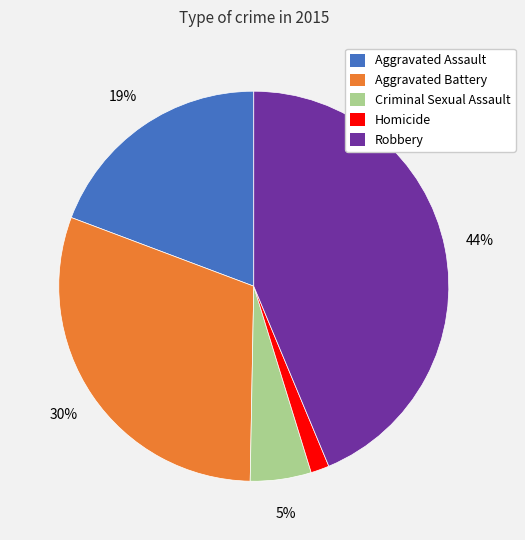

Rank the categories by value from highest to lowest.

Robbery, Aggravated Battery, Aggravated Assault, Criminal Sexual Assault, Homicide